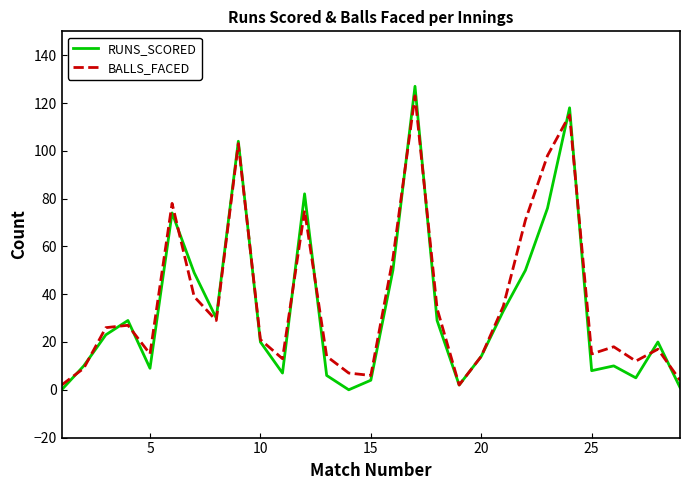

What is the maximum value for BALLS_FACED?

123